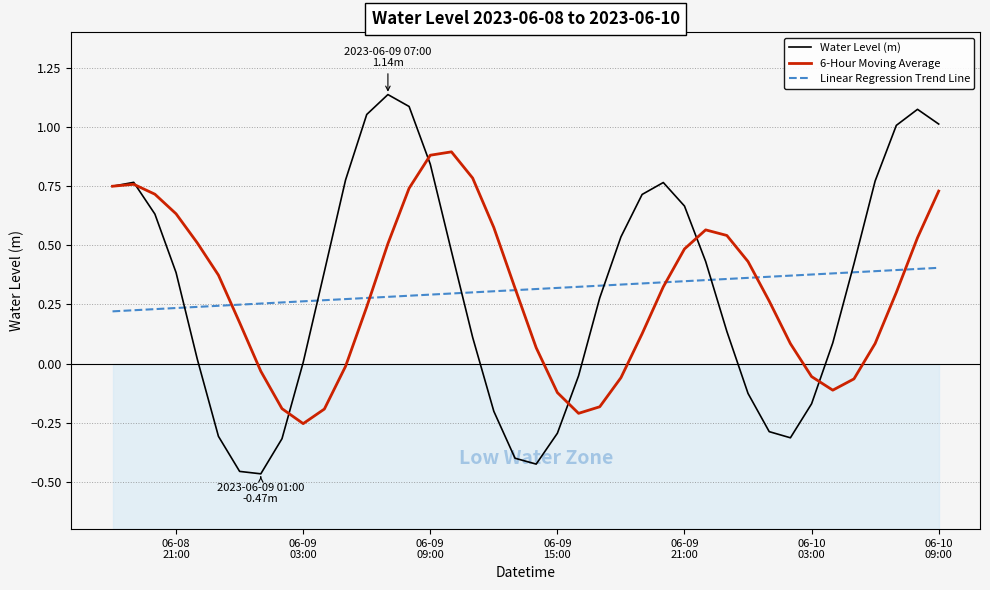

How many lines are shown in the chart?

3